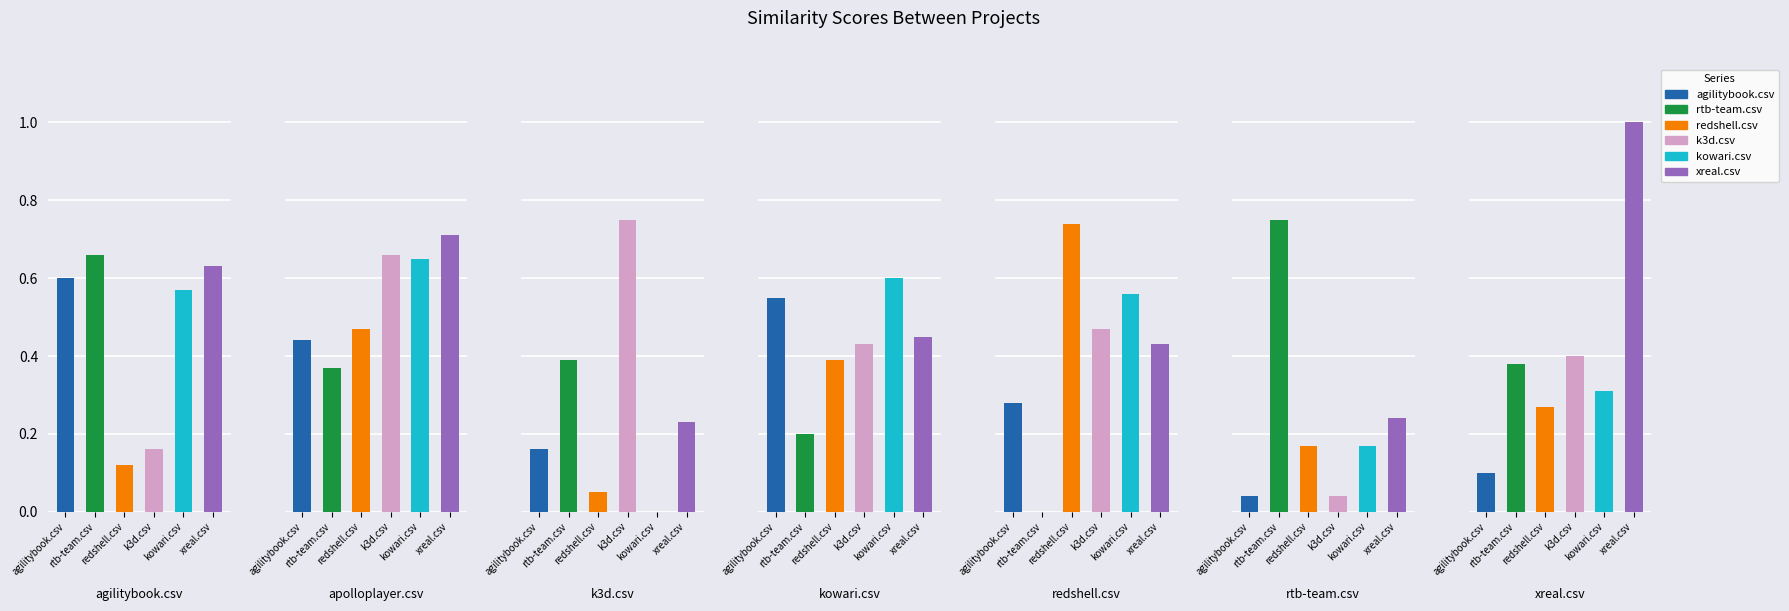

What position from the right is xreal.csv?

1